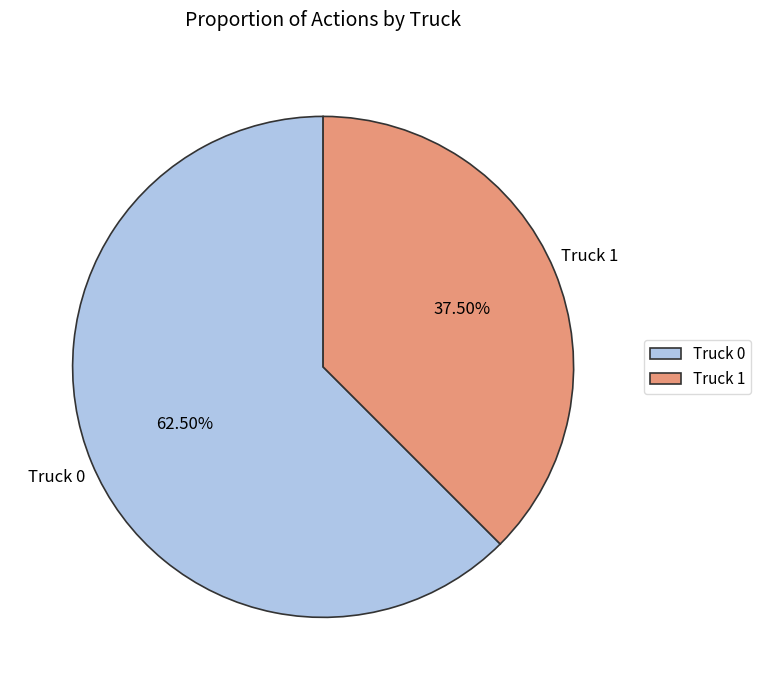

To the nearest percent, what is the difference between the Truck 1 and Truck 0 slice percentages?

25%